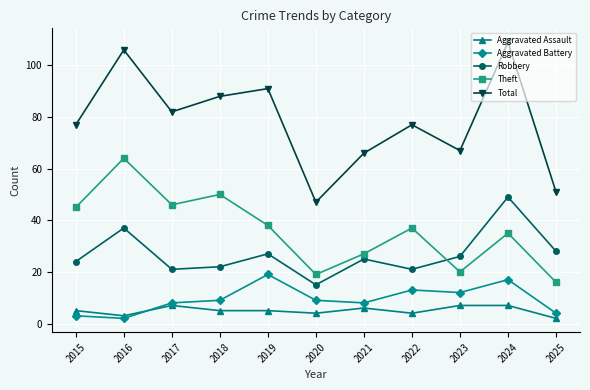

Does the chart display data point markers on the line(s)?

Yes